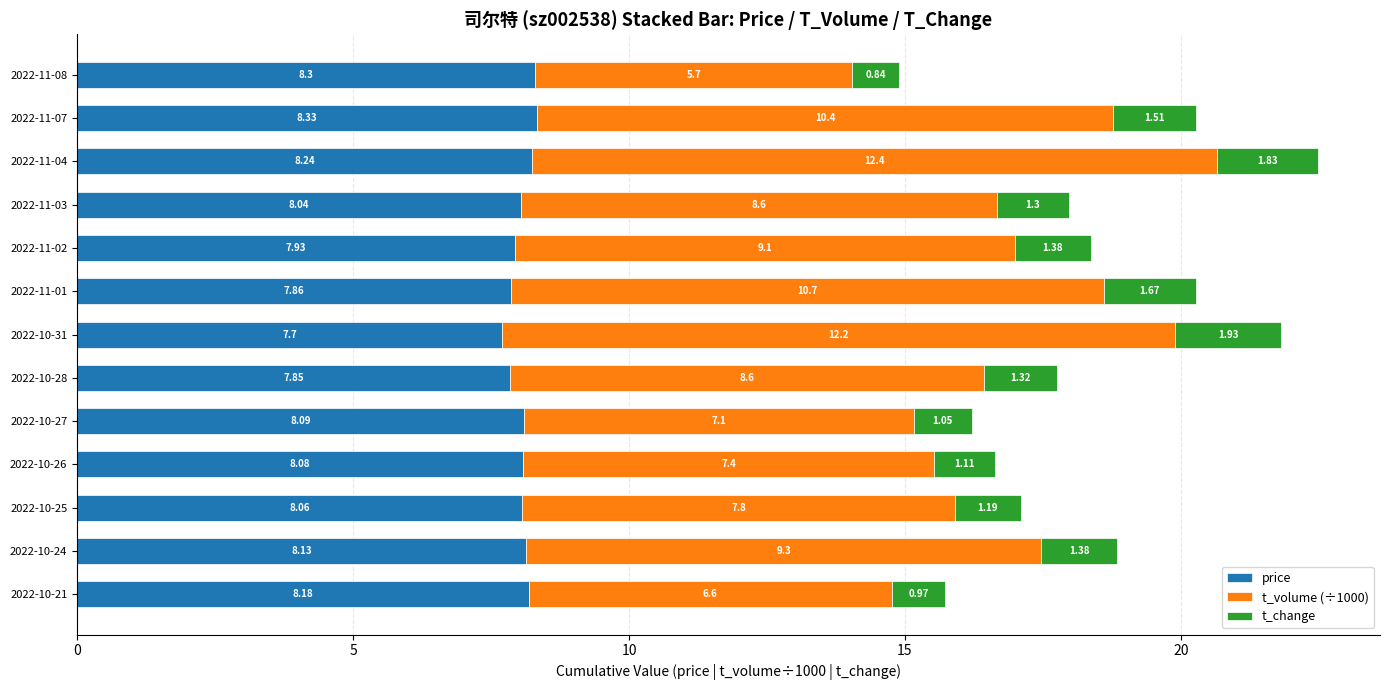

What is the difference between the maximum and second lowest values in the price series?

0.5